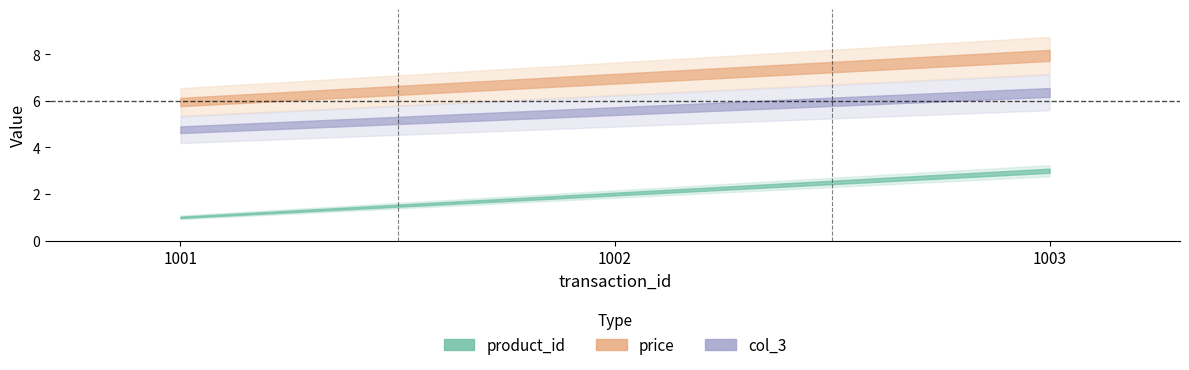

List the labels in order of col_3 value, smallest first.

1001, 1002, 1003